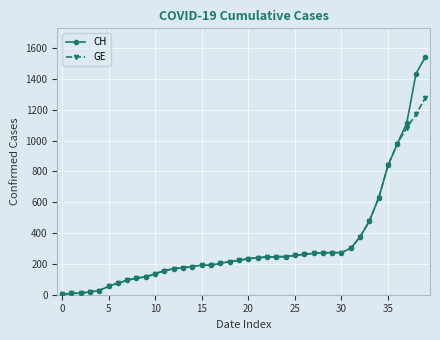

What is the highest value of the CH series?

1544